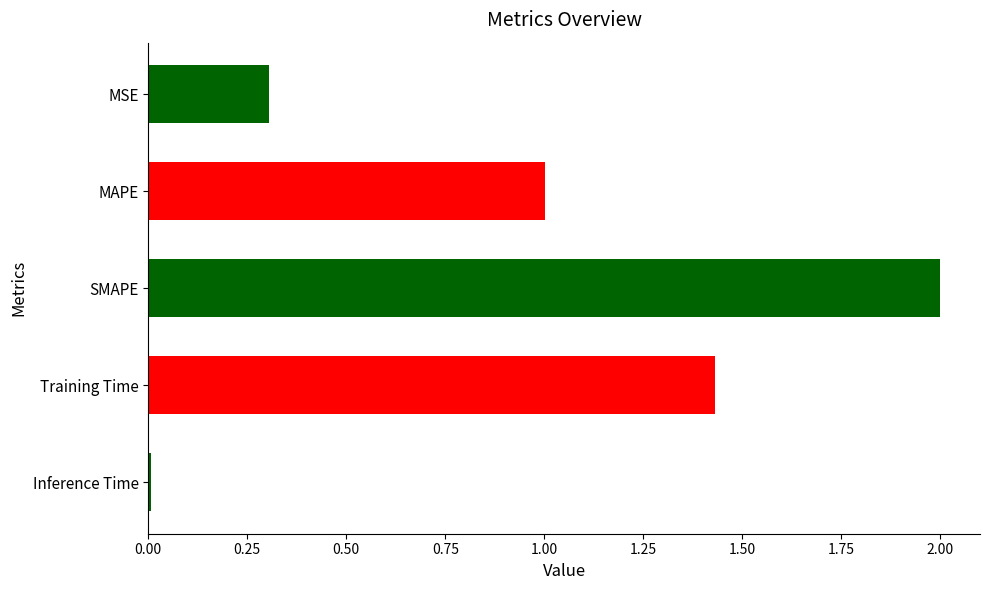

Which category has the lowest value across all series?

Inference Time